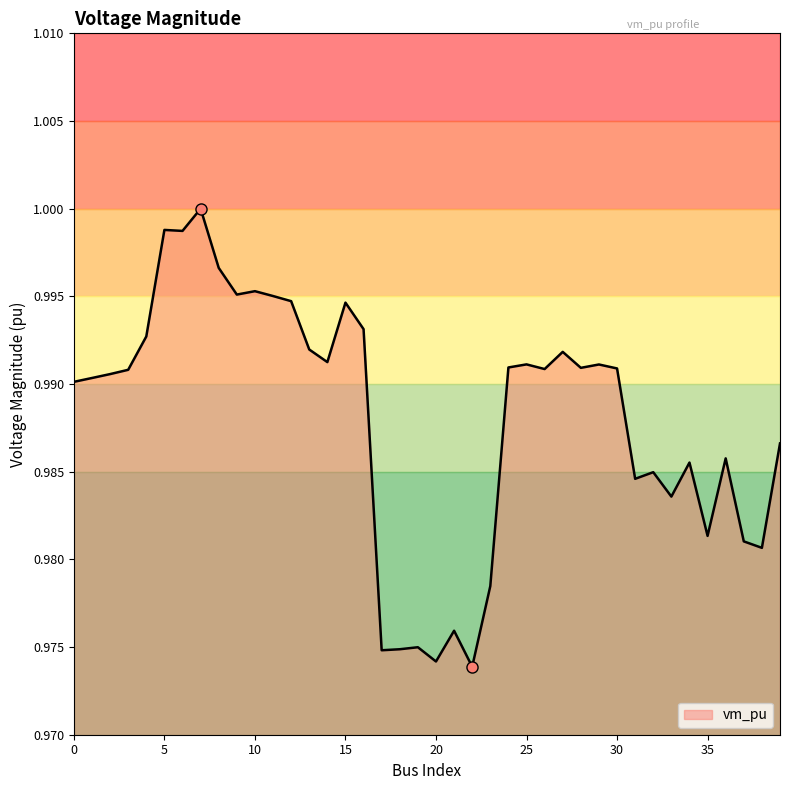

Rank the categories by value from lowest to highest.

22, 20, 17, 18, 19, 21, 23, 38, 37, 35, 33, 31, 32, 34, 36, 39, 0, 1, 2, 3, 26, 30, 28, 24, 29, 25, 14, 27, 13, 4, 16, 15, 12, 11, 9, 10, 8, 6, 5, 7